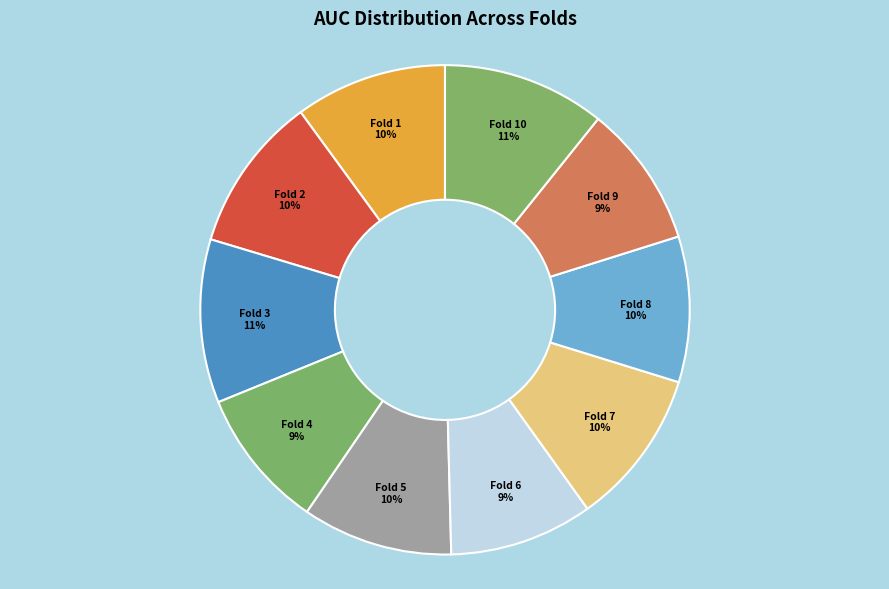

Count the number of slices in the pie.

10